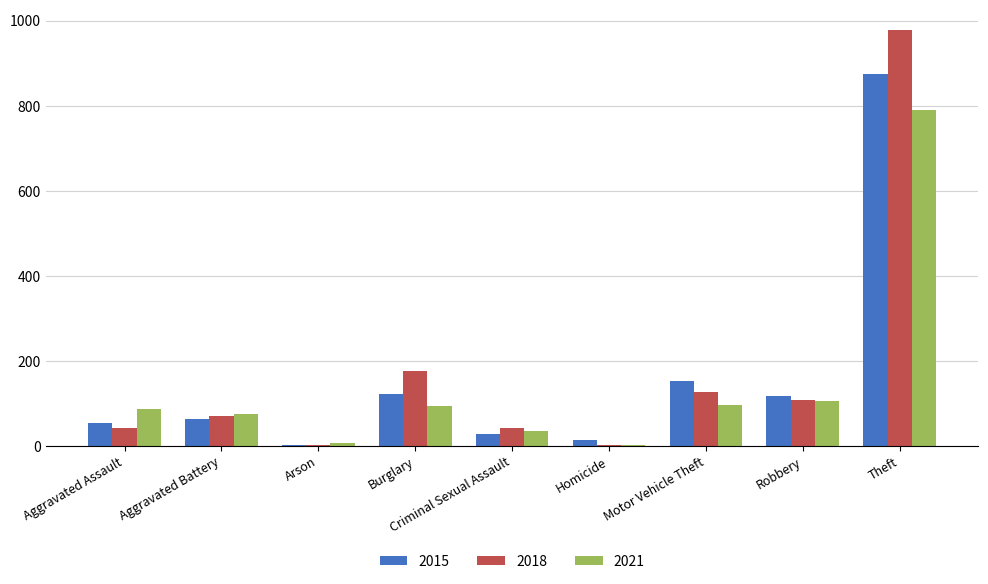

Is it true that 2018 equals 67 at Burglary?

False